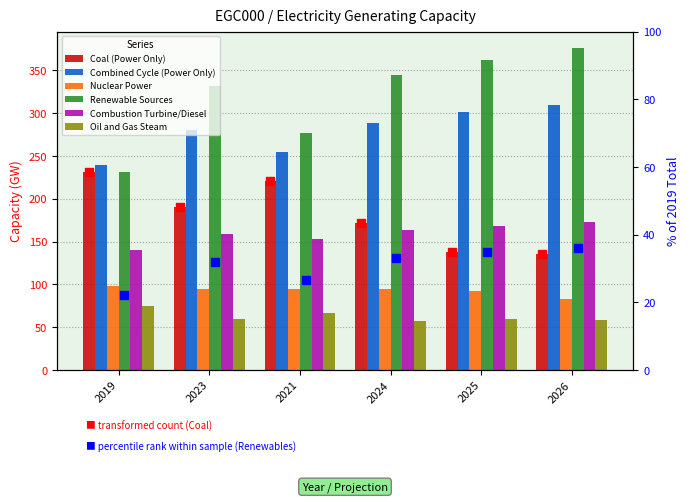

At which category is the sum across all series the highest?

2026